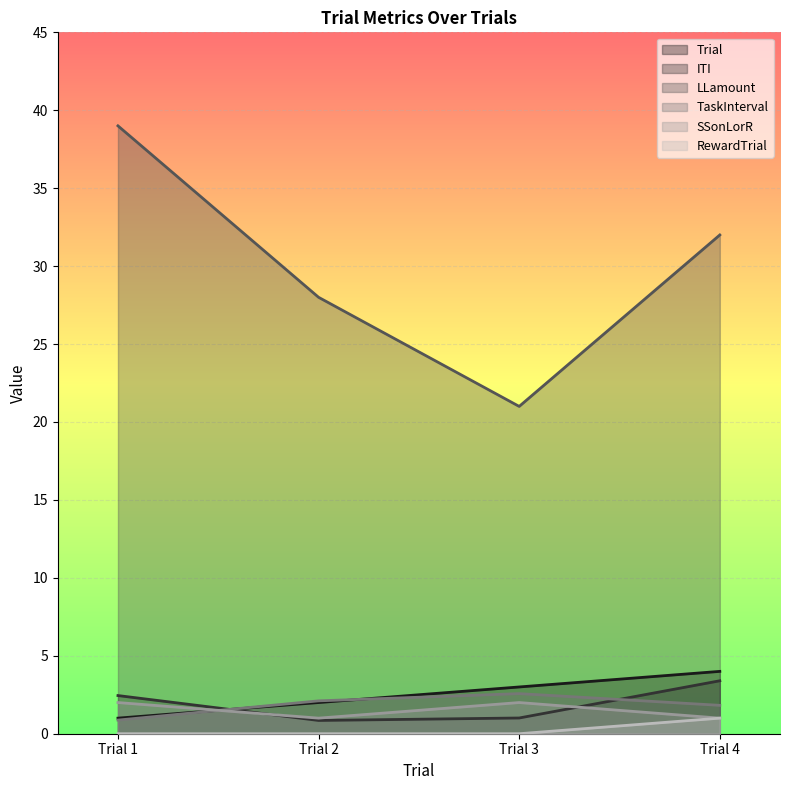

How many lines are shown in the chart?

6